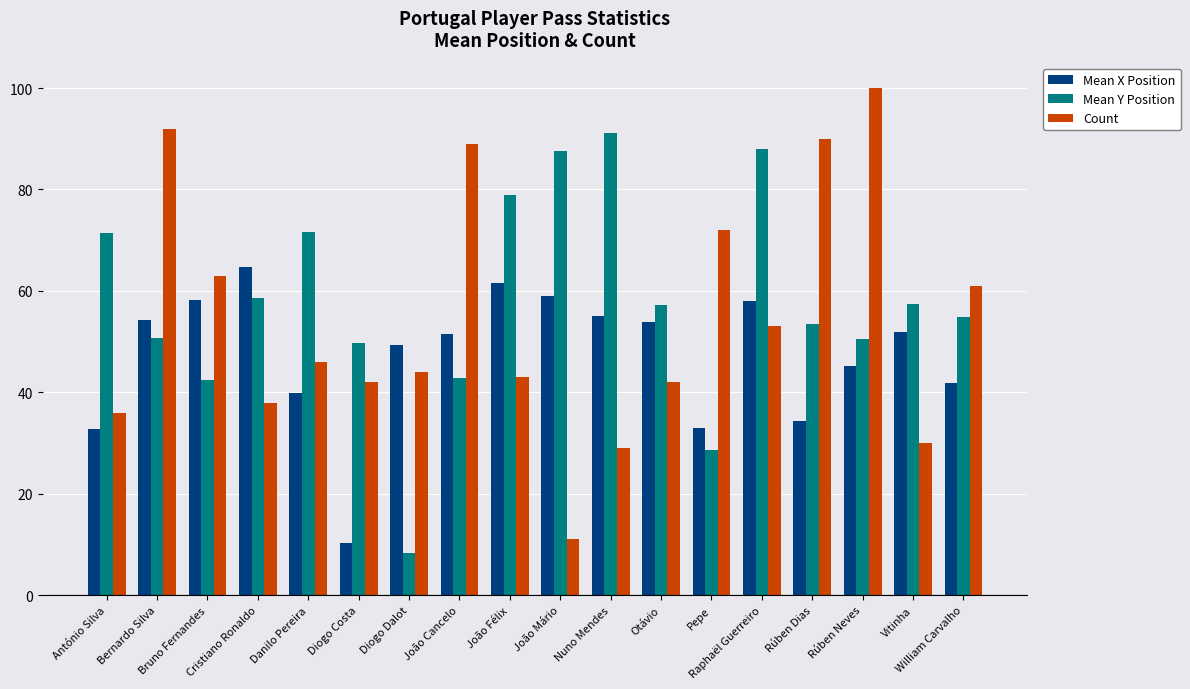

What is the approximate value of Mean Y Position at Otávio?

57.3